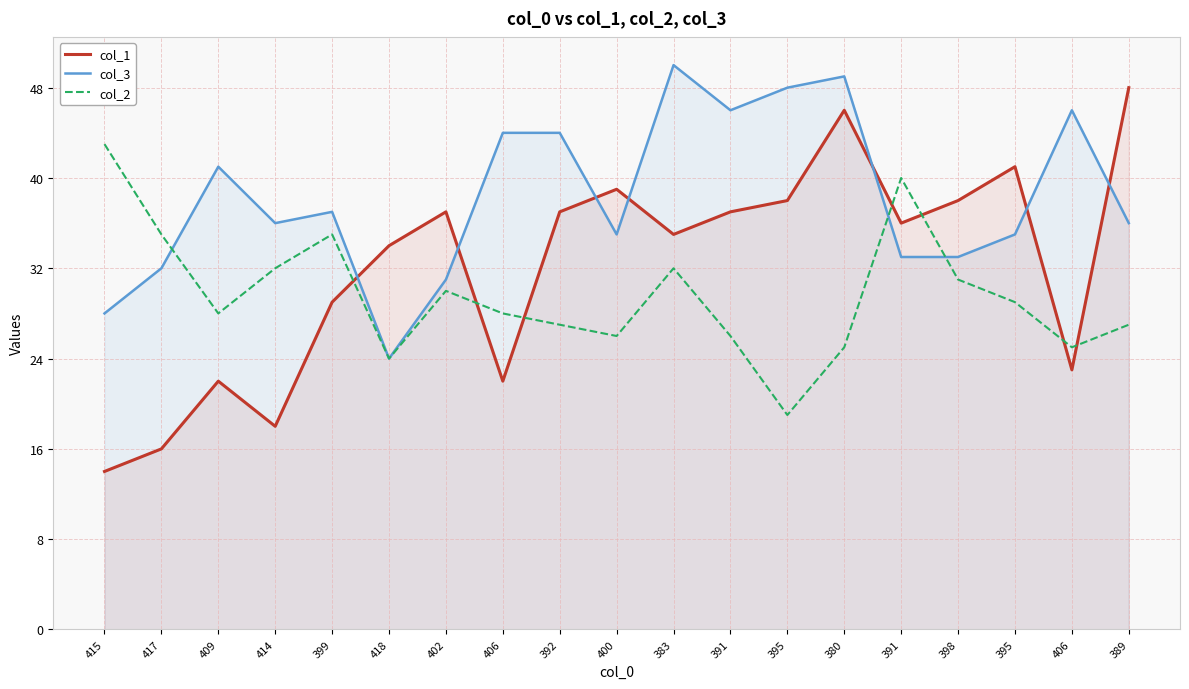

What is the spread (max minus min) of values at 402?

7